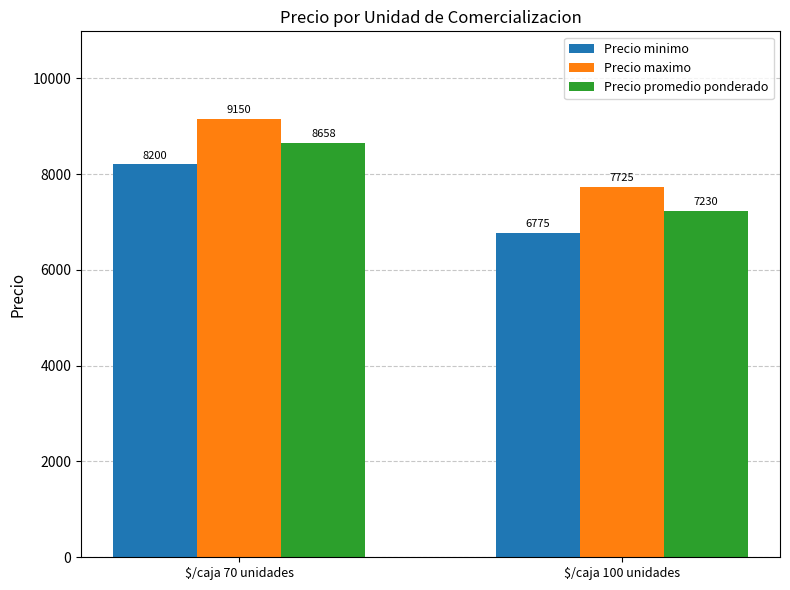

Which category has the highest value across all series?

$/caja 70 unidades